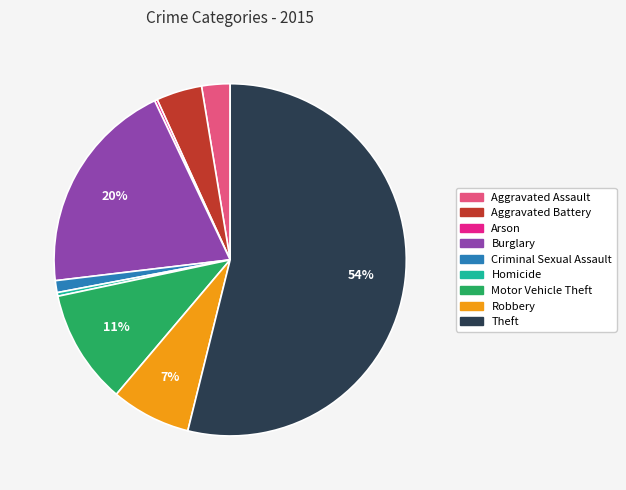

The Motor Vehicle Theft slice represents 19% of the pie. True or false?

False